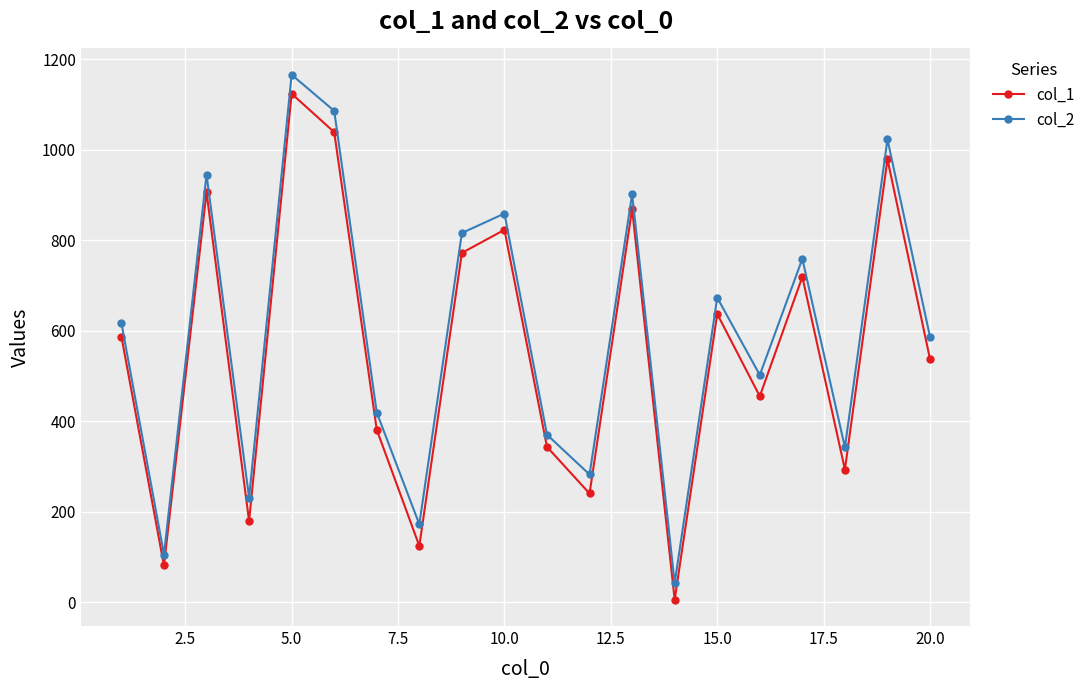

Which series has the widest spread of values?

col_2